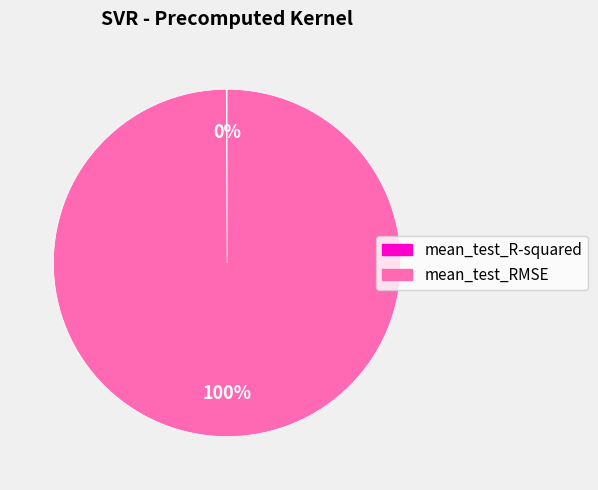

Is there a majority slice in this chart?

Yes